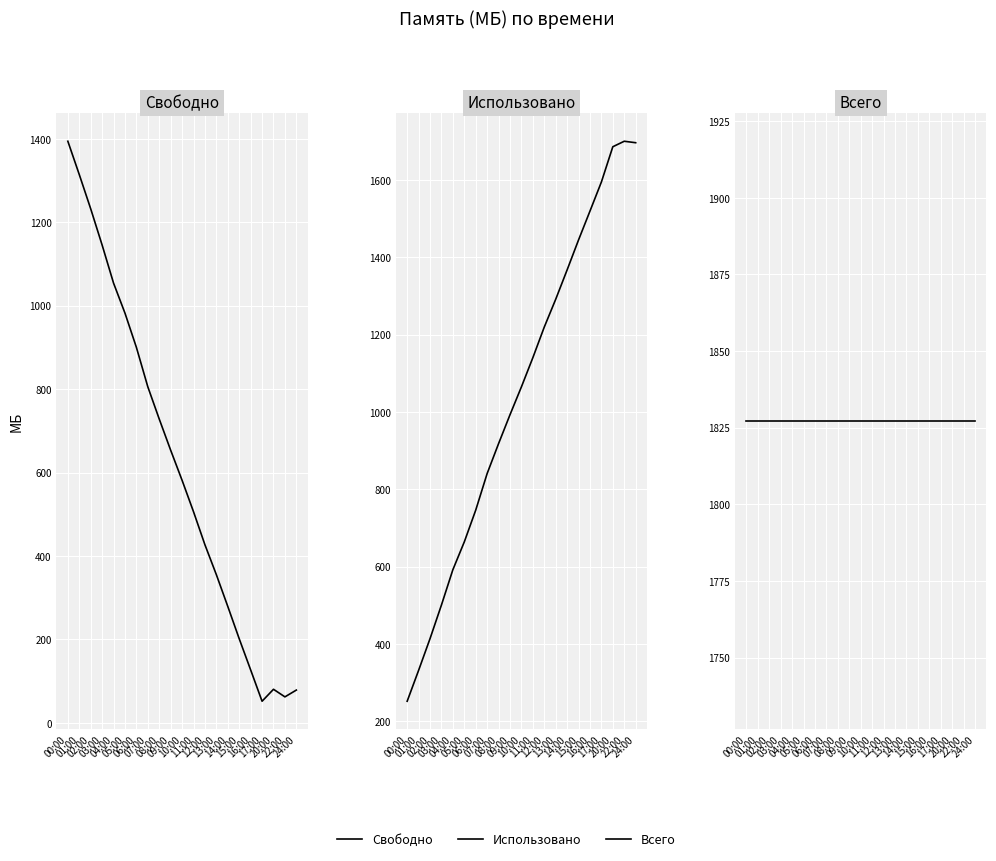

Does the chart display data point markers on the line(s)?

No